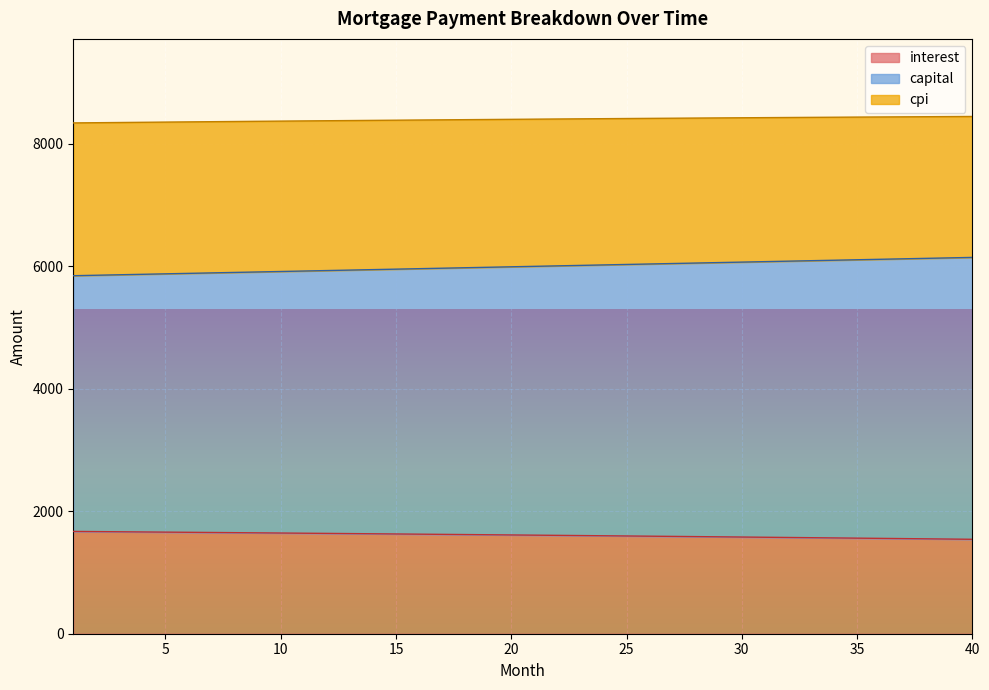

What is the difference between the capital values at 30 and 9?

160.9